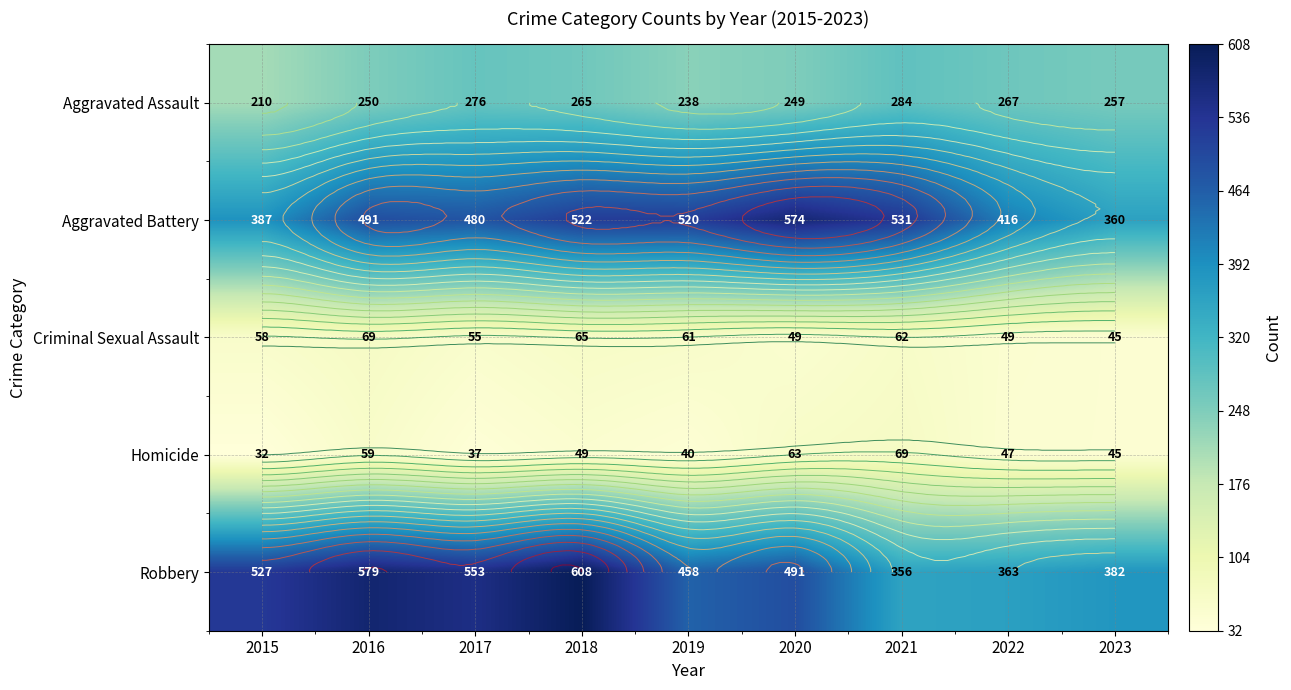

Is it true that Robbery equals 895 at 2017?

False